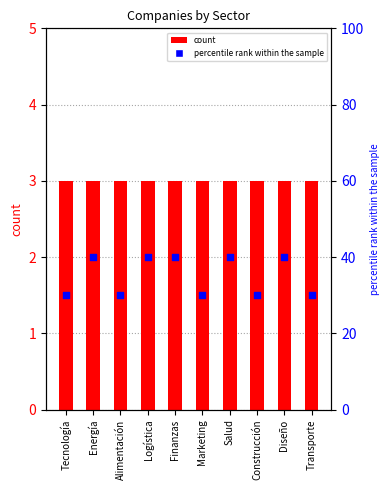

Which series reaches the minimum Y coordinate?

count